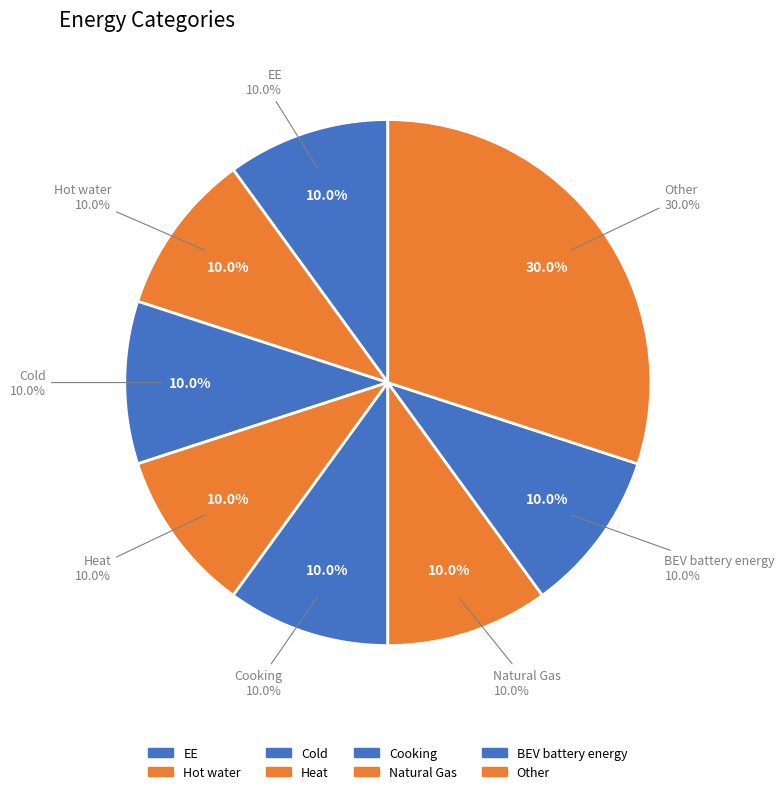

The Hot water slice represents 18% of the pie. True or false?

False